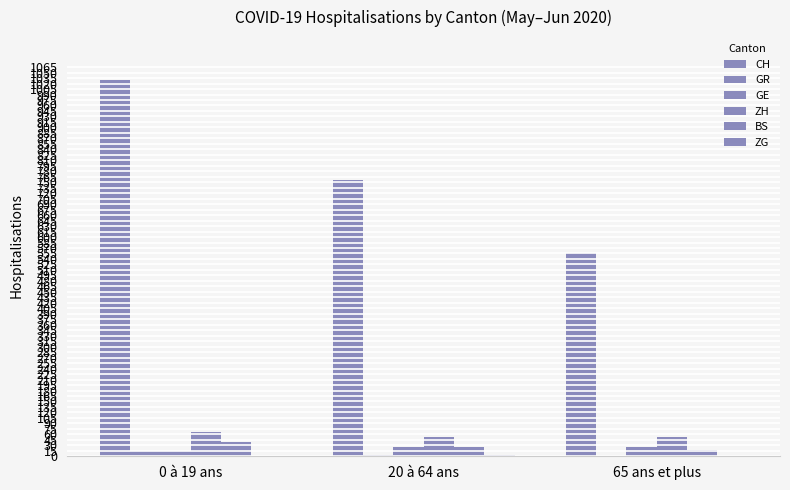

What is the value of the BS bar at the 2nd from the left?

25